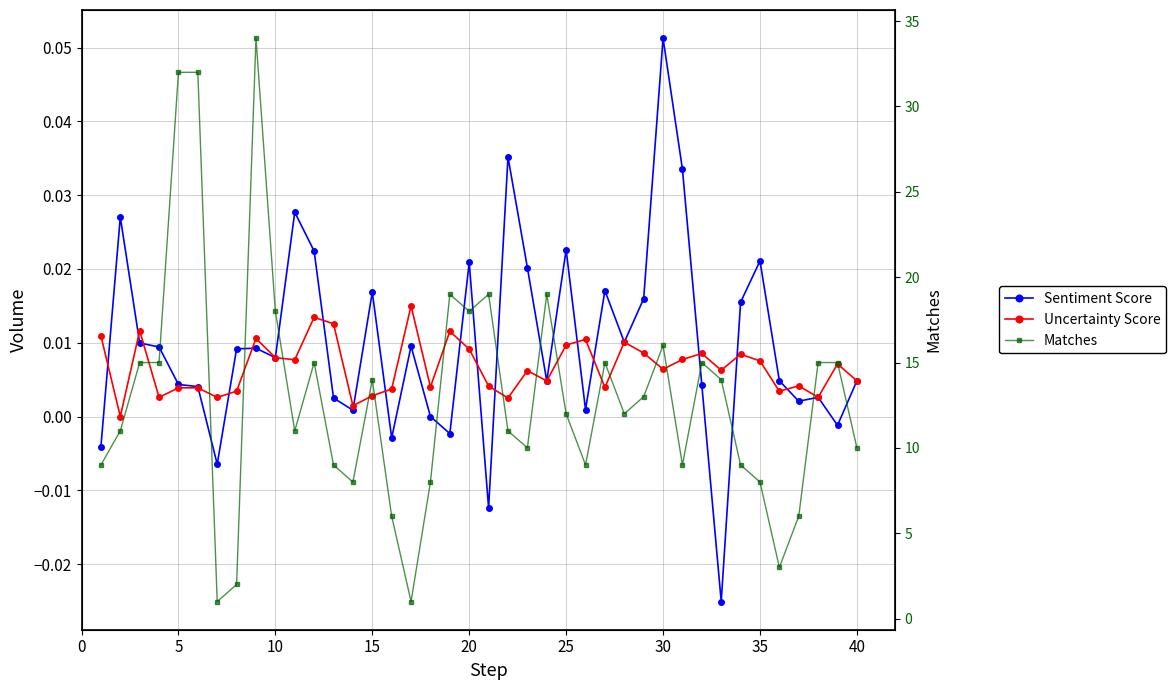

List the series in order of their peak value, highest first.

Matches, Sentiment Score, Uncertainty Score